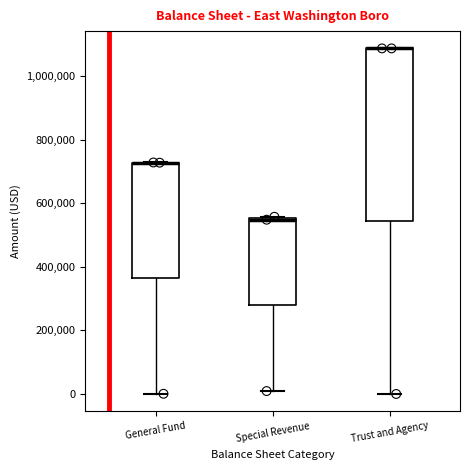

Where is the upper edge of the box for Special Revenue on the y-axis? The values are not printed on the chart, so give them approximately, as read against the axis.

560000